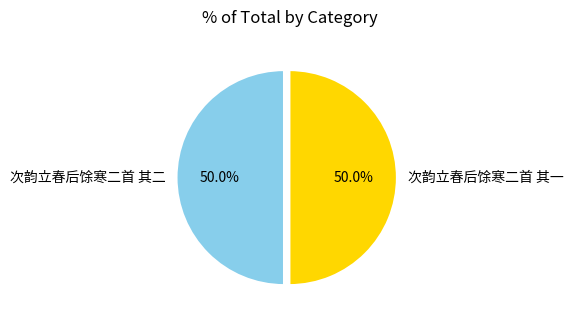

What portion of the pie excludes 次韵立春后馀寒二首 其一?

50.0%